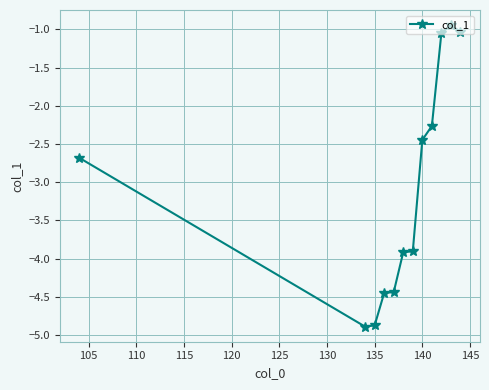

What is the sum of all values?

-36.9